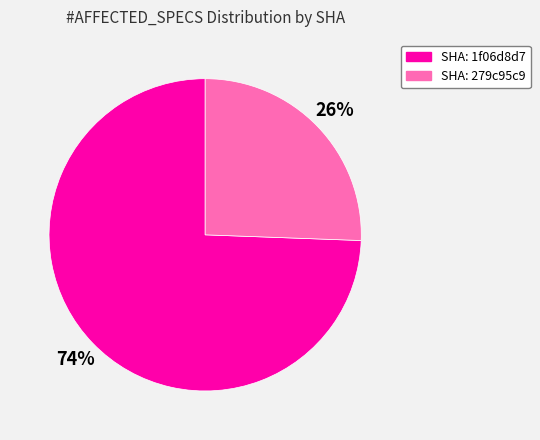

How many segments does this pie chart have?

2